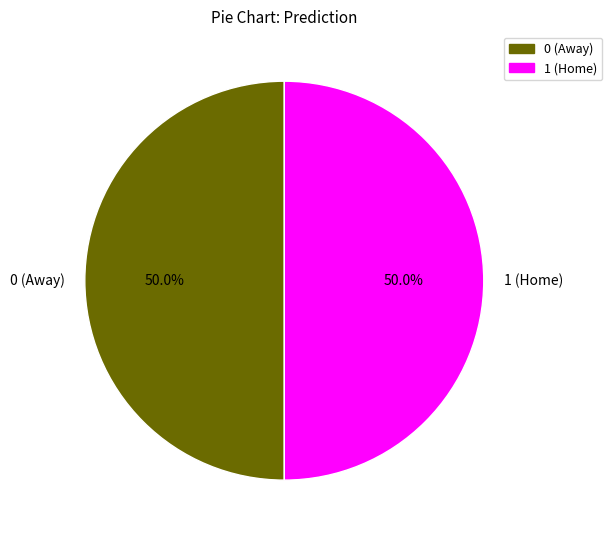

How much of the chart is everything except 1 (Home)?

50.0%